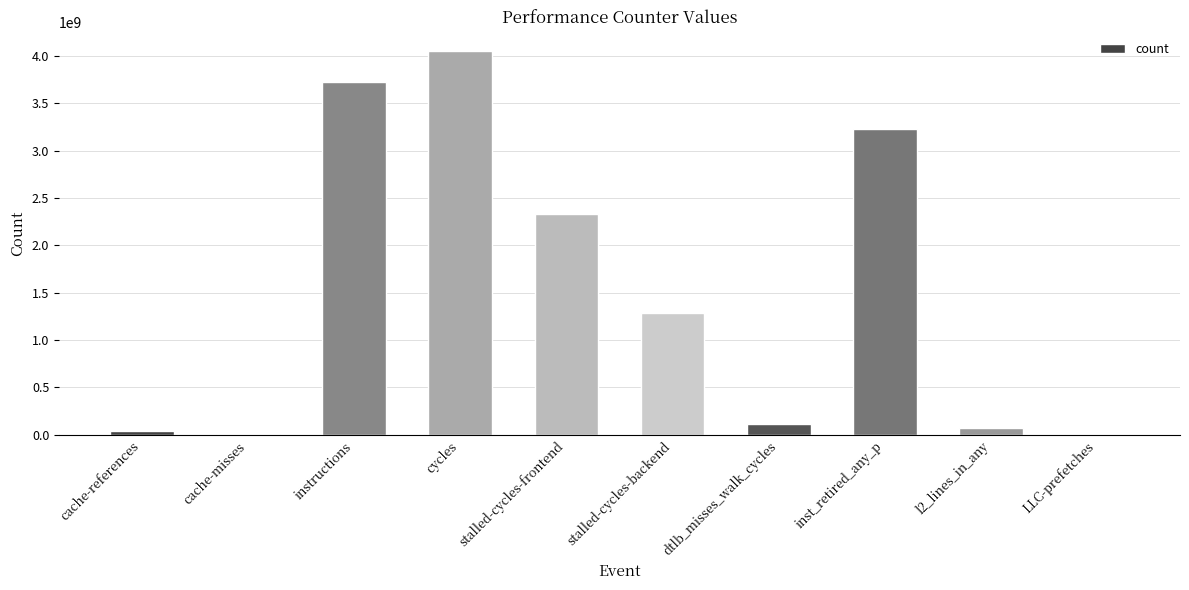

What is the sum of all values?

14866115340